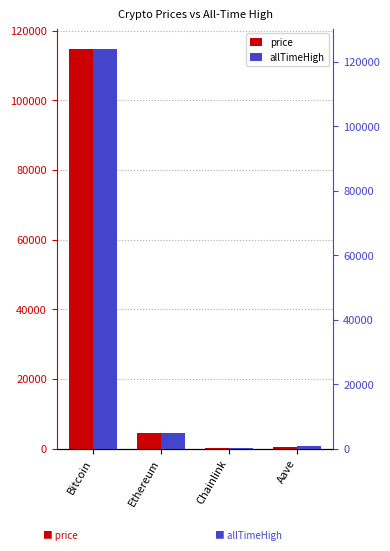

Rank the series by their maximum value, from highest to lowest.

allTimeHigh, price